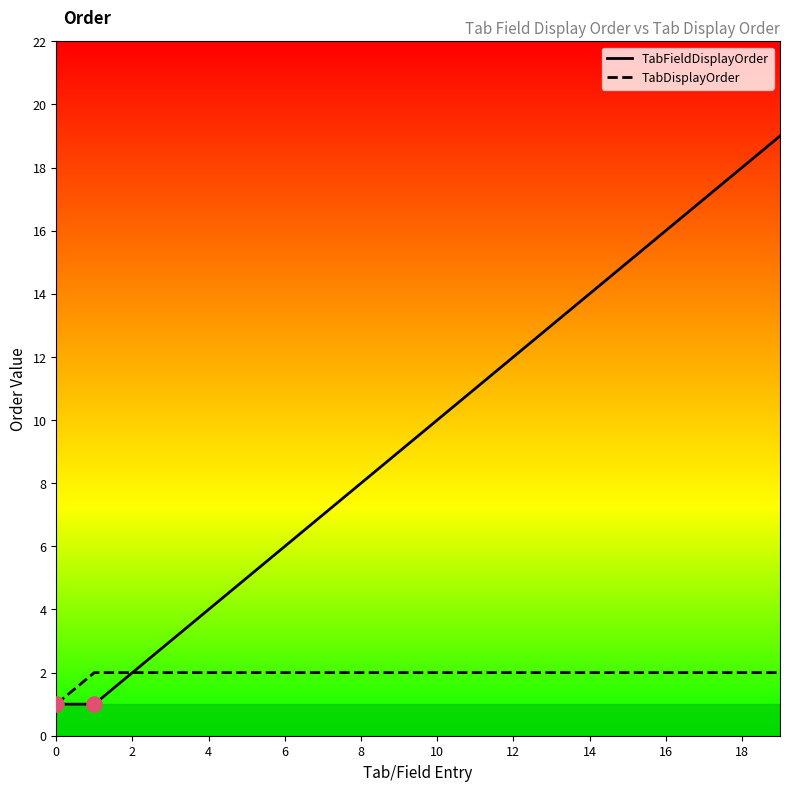

Is the value of TabFieldDisplayOrder at 12 greater than the value of TabDisplayOrder at 4?

Yes